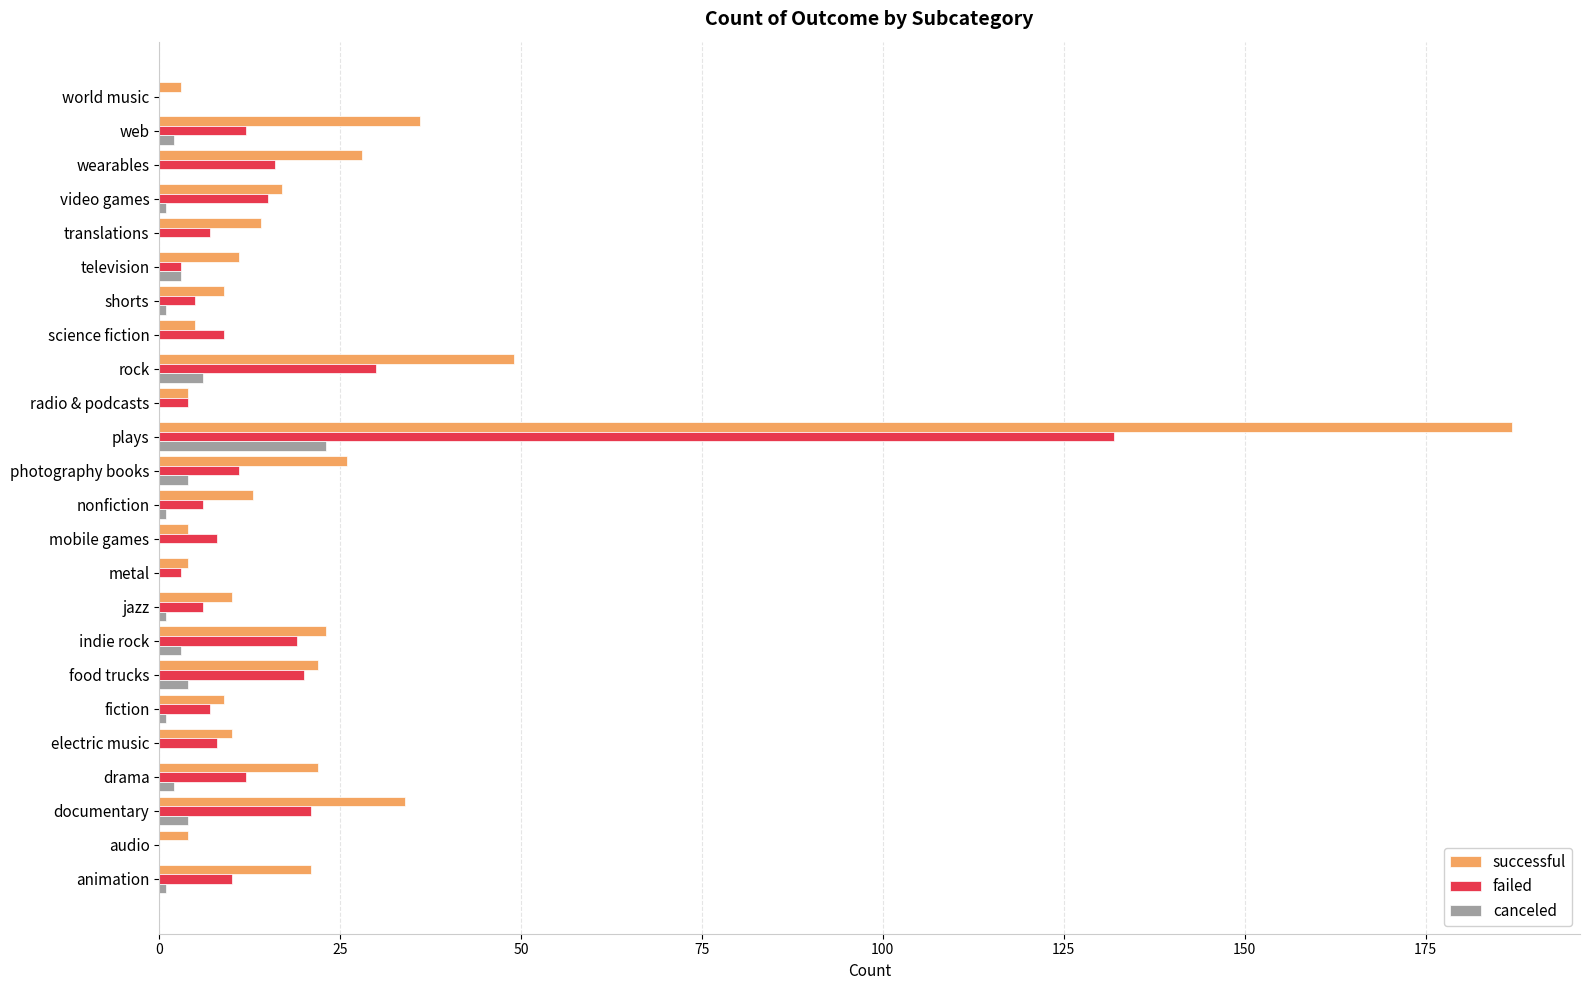

What is the sum of the successful values at mobile games and electric music?

14